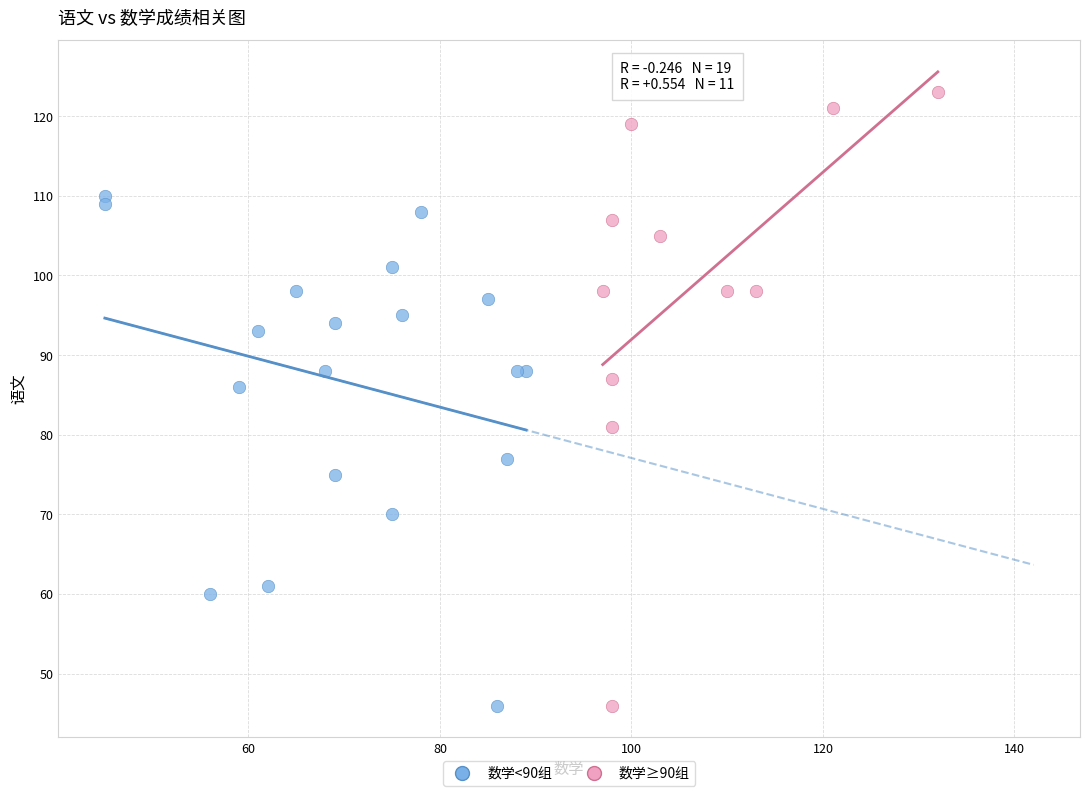

Which series has the largest Y range (max minus min)?

数学≥90组